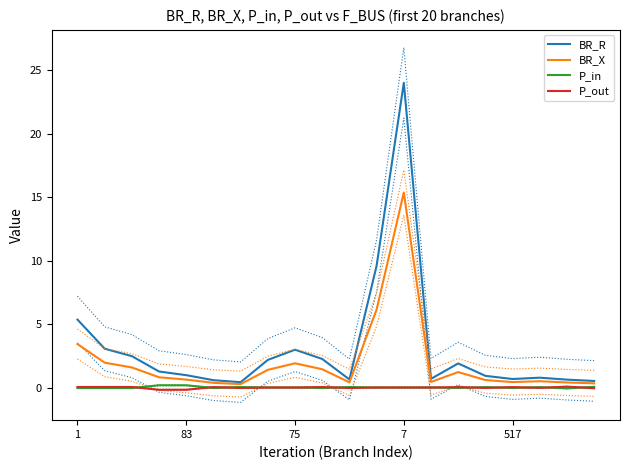

True or false: BR_R has a value of 1.3 at 5.

True